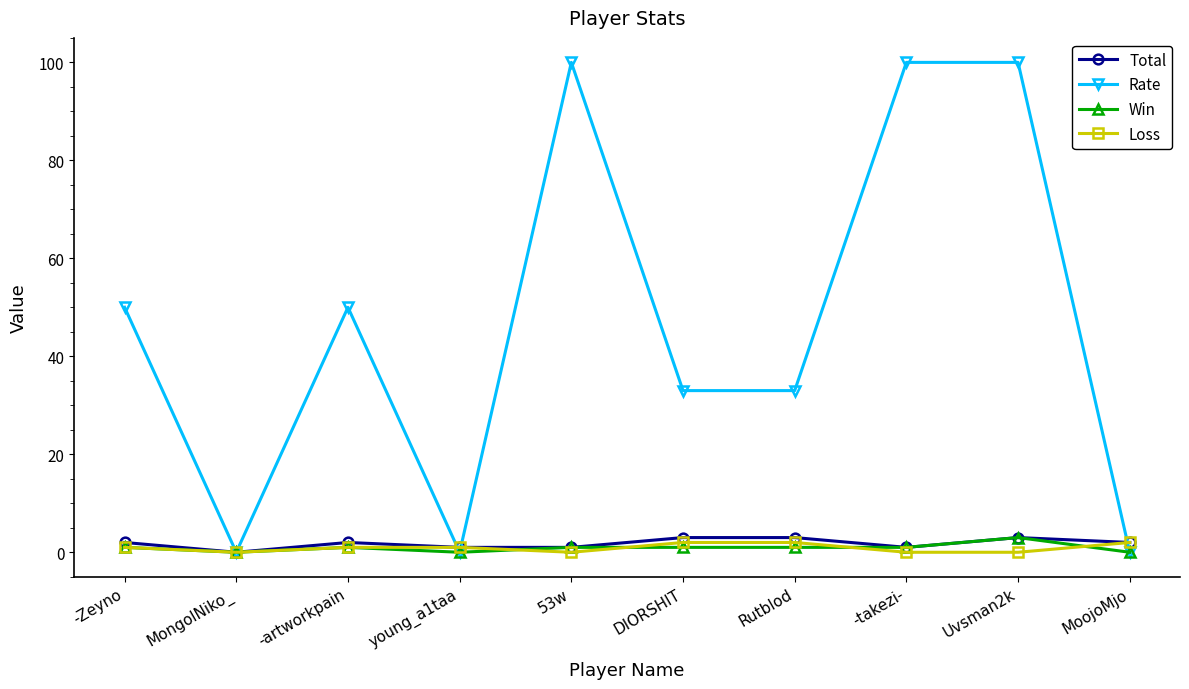

True or false: Total has a value of 0 at MongolNiko_.

True